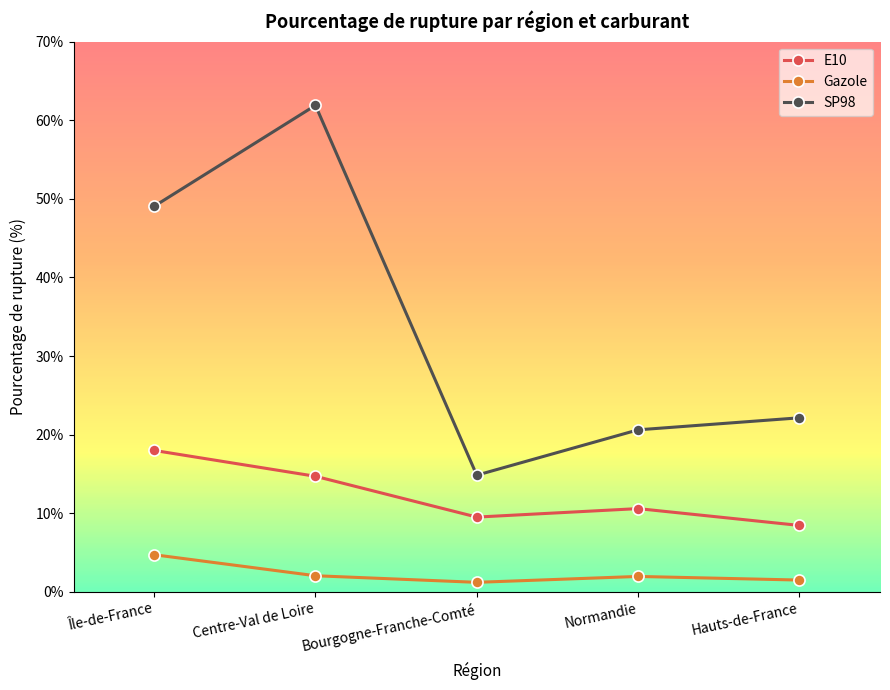

What is the difference between the maximum and minimum values in the E10 series?

9.5